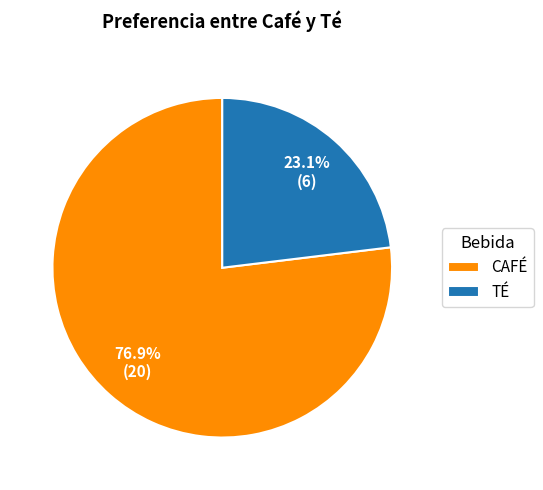

Which has a higher value, CAFÉ or TÉ?

CAFÉ